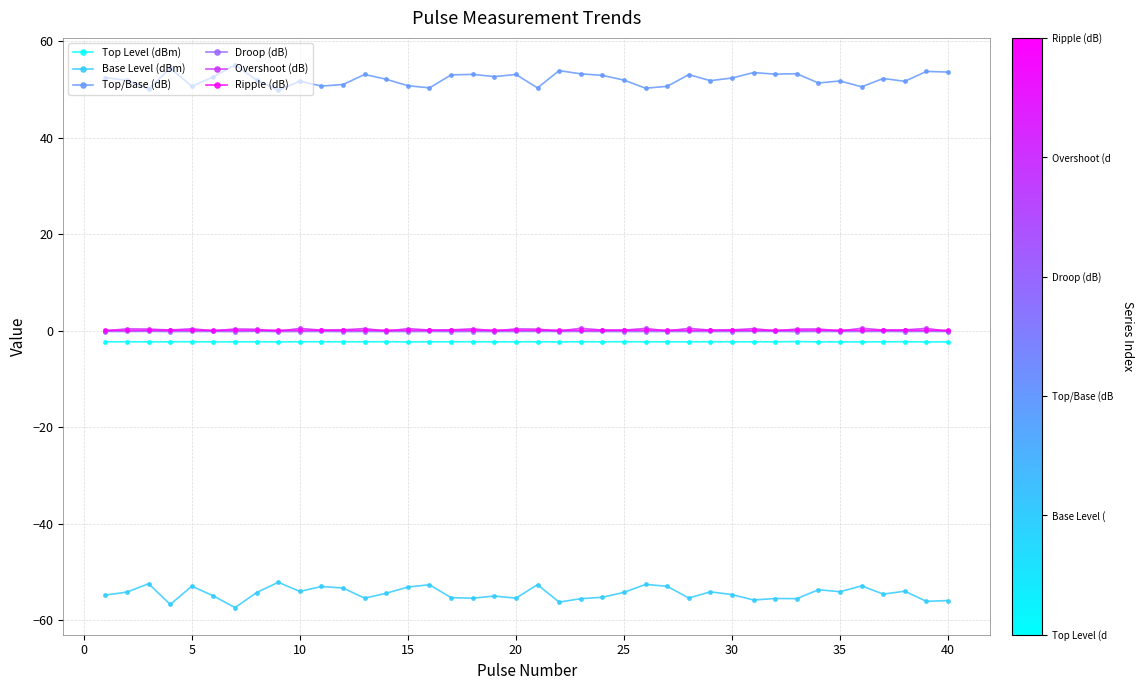

What is the greatest value displayed?

55.1